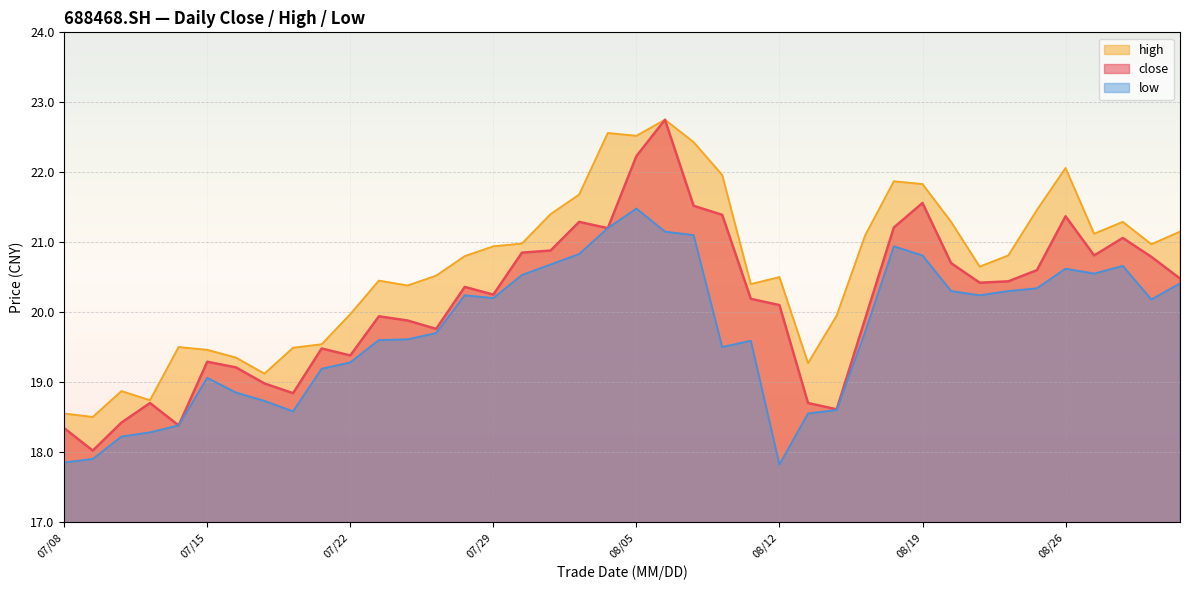

How many data points in close are less than 20?

17